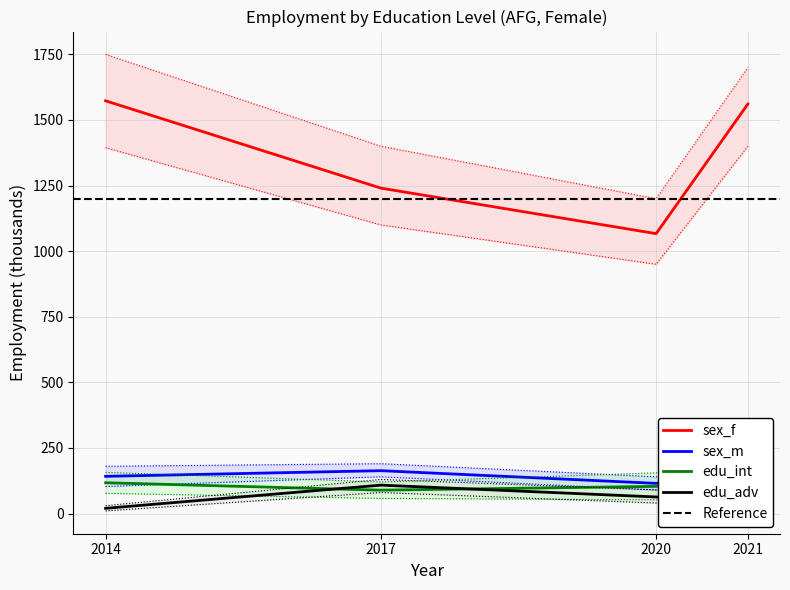

Reading right to left, transcribe all the data shown in this chart.

sex_f: 1560.9	1066.8	1240.3	1573.0
sex_m: 161.4	114.9	163.3	141.8
edu_int: 110.9	103.5	89.0	117.2
edu_adv: 58.0	63.1	108.2	19.8